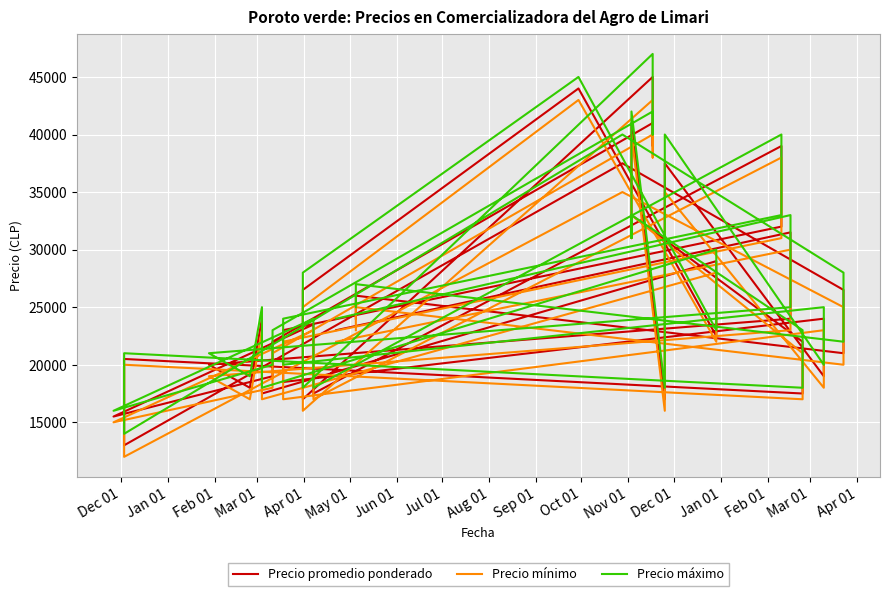

How many distinct data groups are displayed?

3